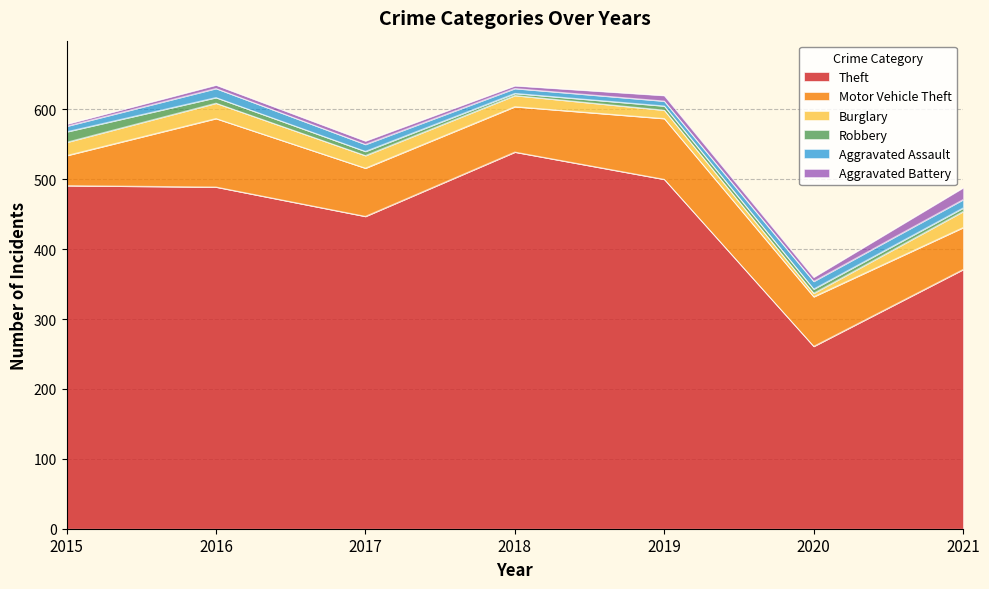

Is it true that Burglary equals 21 at 2018?

False